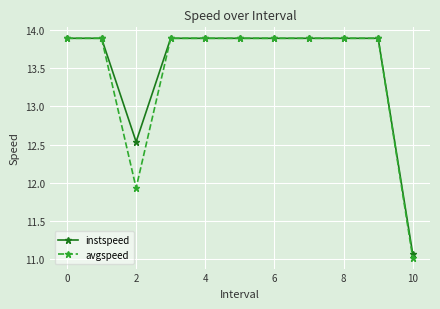

Does the chart have visible grid lines?

Yes